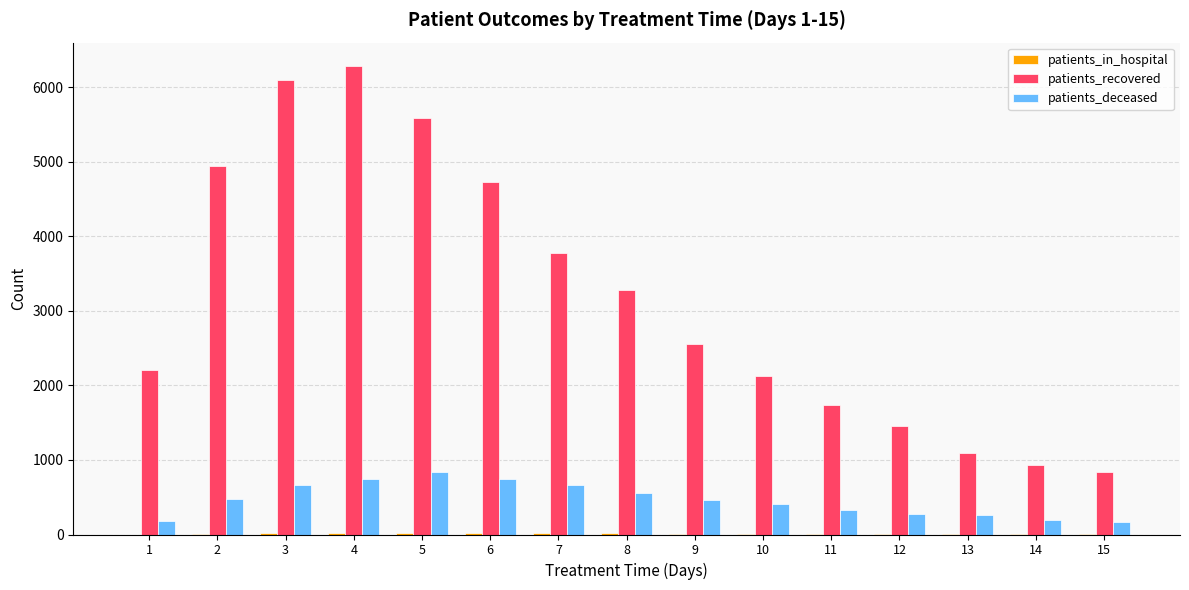

The value of patients_recovered at 1 is 2210. True or false?

True